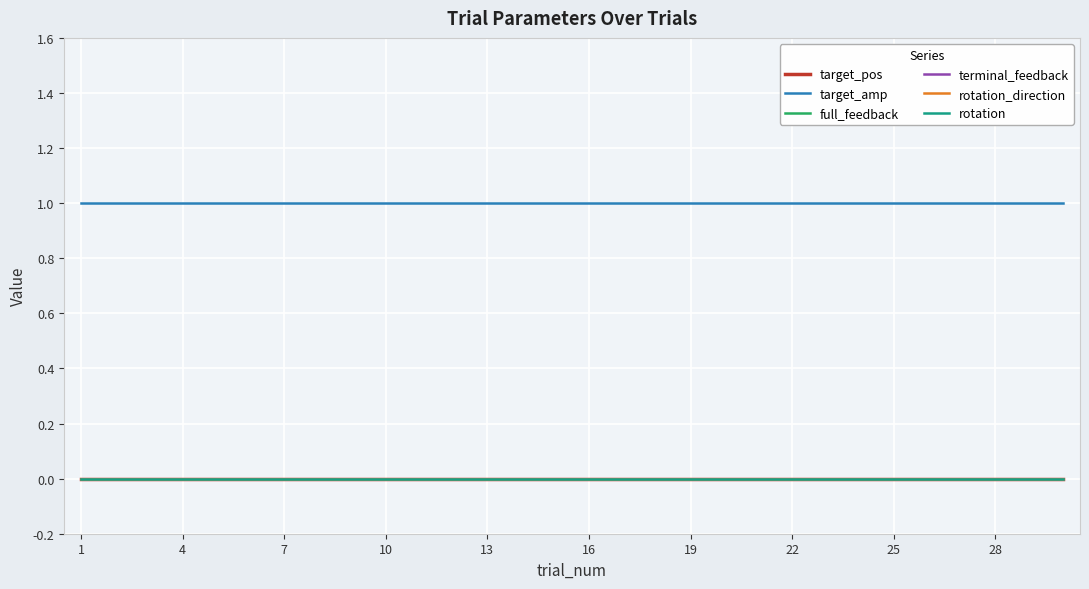

Rank the series by their maximum value, from lowest to highest.

target_pos, full_feedback, terminal_feedback, rotation_direction, rotation, target_amp